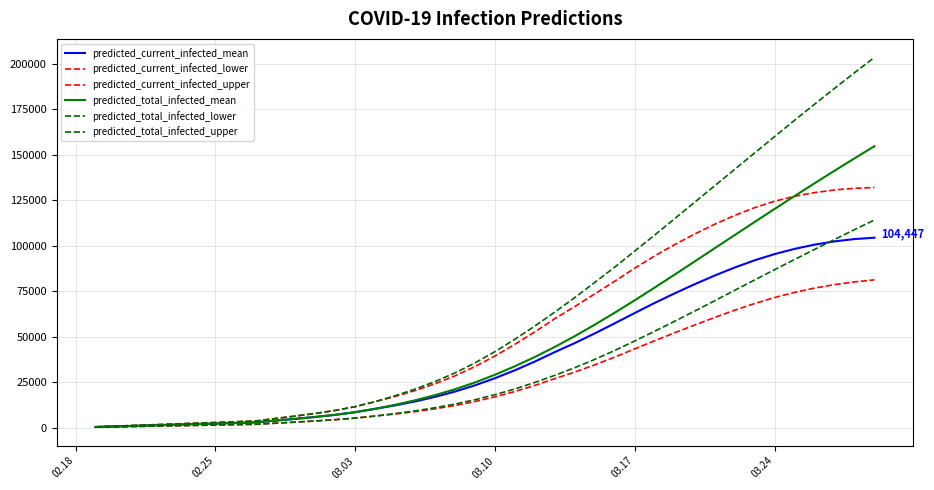

What is the maximum value for predicted_current_infected_lower?

81262